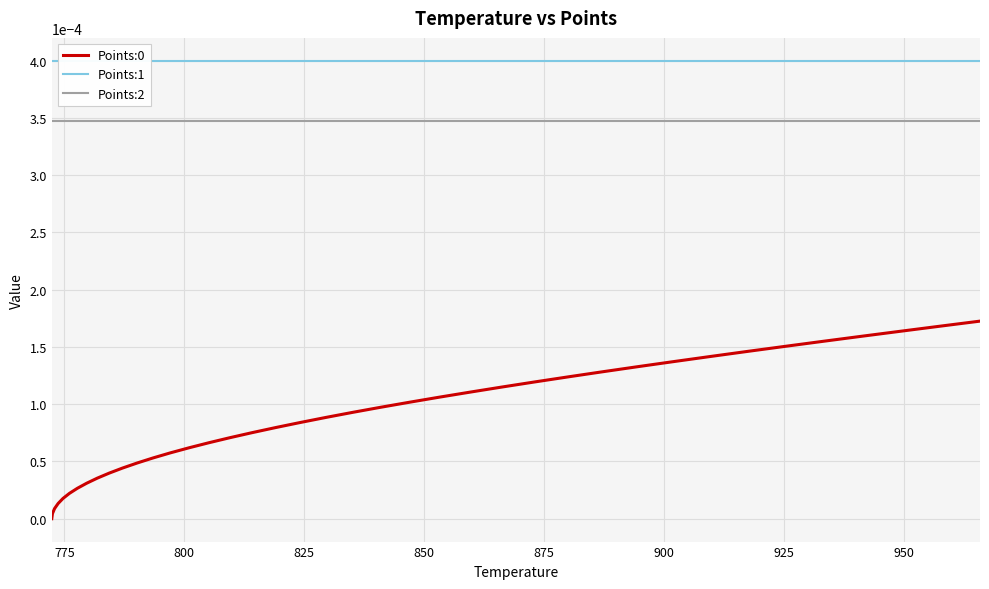

True or false: Points:0 and Points:2 intersect in this chart.

False